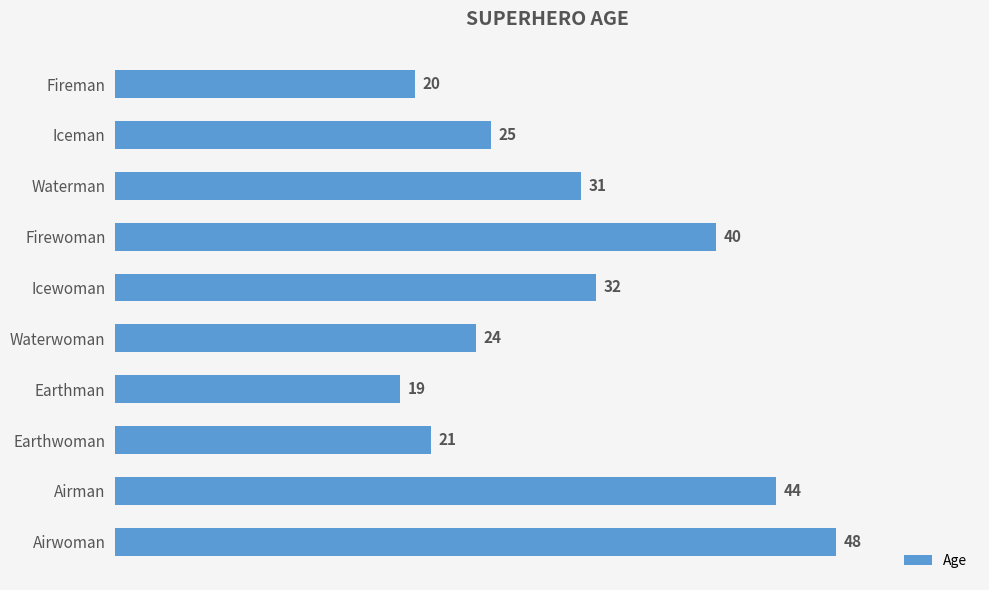

Where is the data nearest to the value 33?

Icewoman